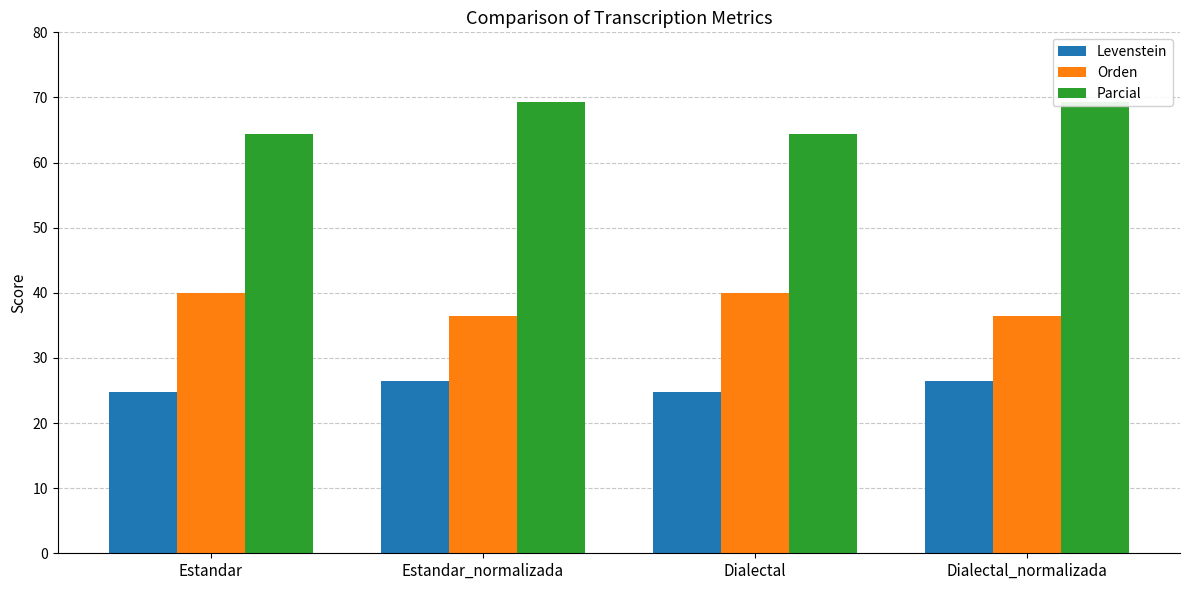

List the labels in order of Parcial value, smallest first.

Estandar, Dialectal, Estandar_normalizada, Dialectal_normalizada